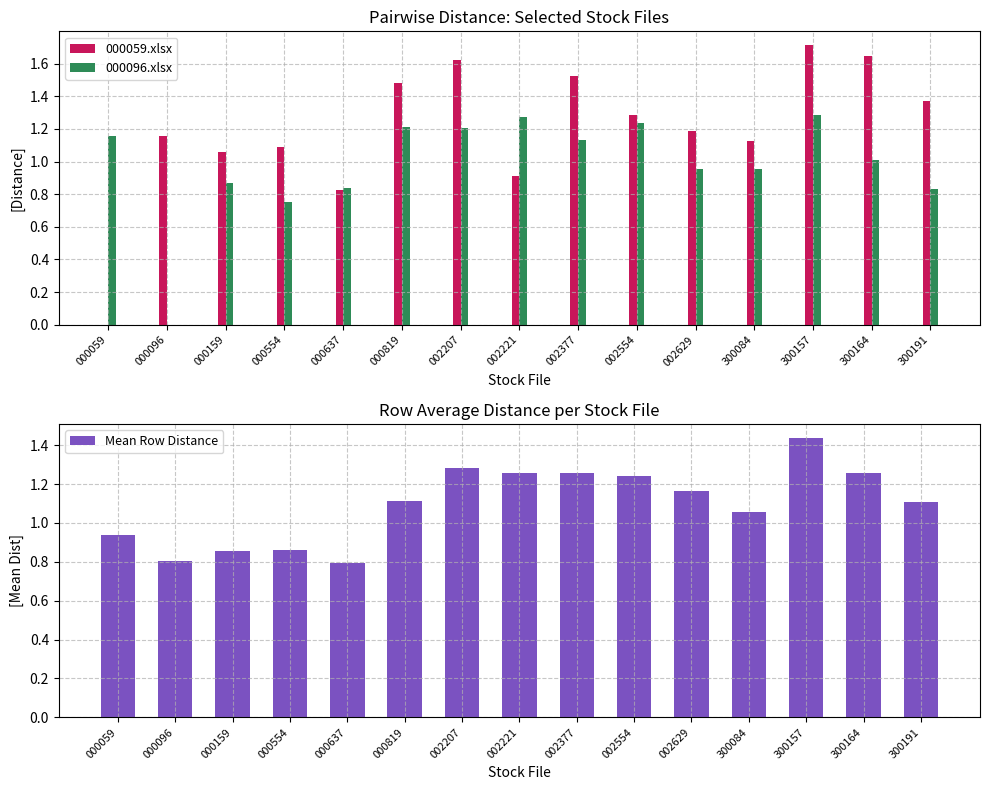

Reading right to left, what are all the values shown in this chart?

000059.xlsx: 1.4	1.6	1.7	1.1	1.2	1.3	1.5	0.9	1.6	1.5	0.8	1.1	1.1	1.2	0.0
000096.xlsx: 0.8	1.0	1.3	1.0	1.0	1.2	1.1	1.3	1.2	1.2	0.8	0.7	0.9	0.0	1.2
Mean Row Distance: 1.1	1.3	1.4	1.1	1.2	1.2	1.3	1.3	1.3	1.1	0.8	0.9	0.9	0.8	0.9